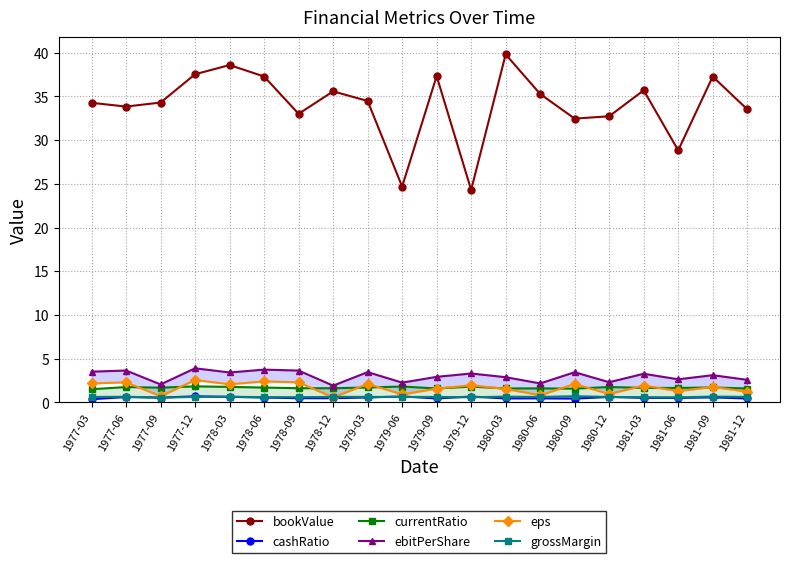

How many lines are shown in the chart?

6